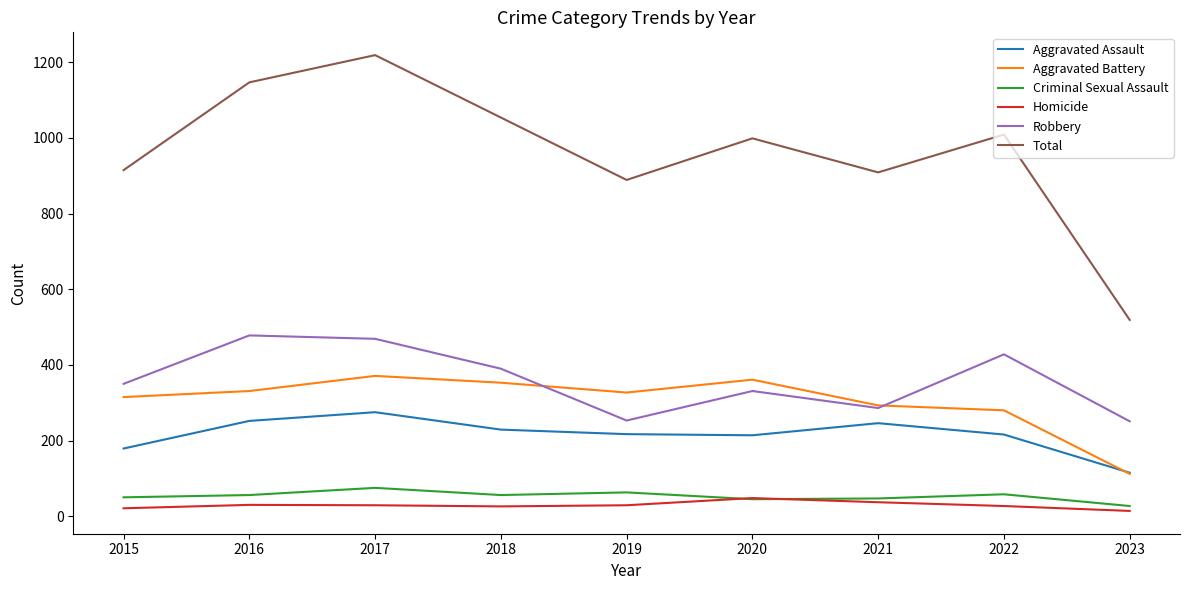

Which series has the widest spread of values?

Total